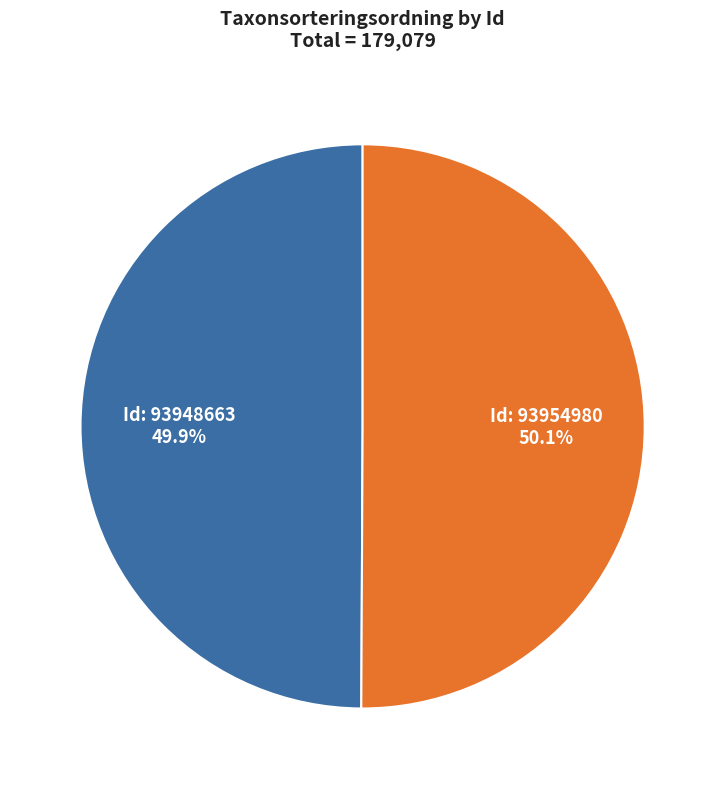

Does any single category account for the majority?

Yes